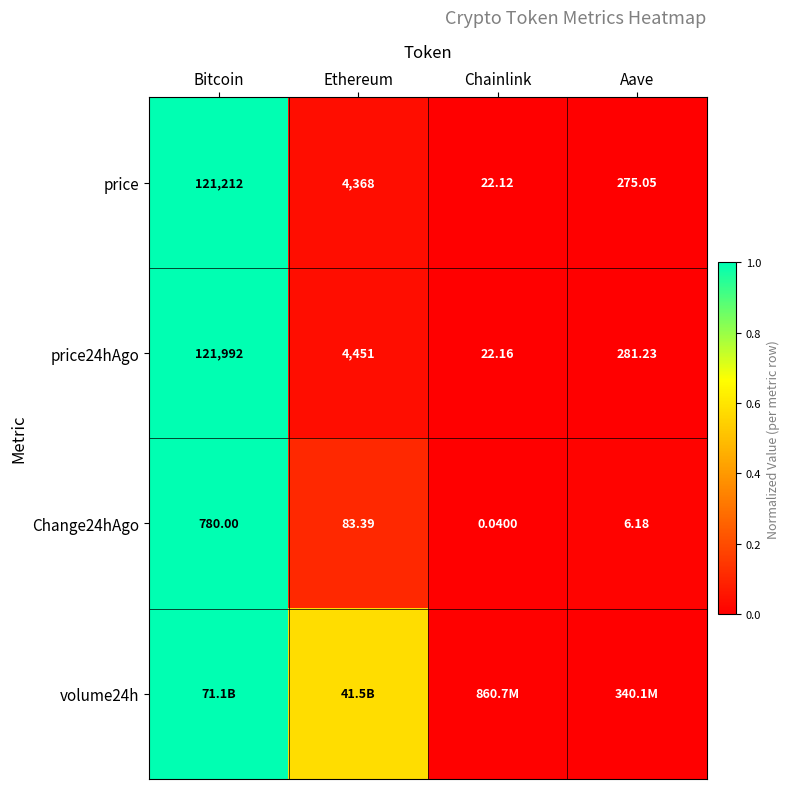

Which category has the highest value in the price24hAgo series?

Bitcoin